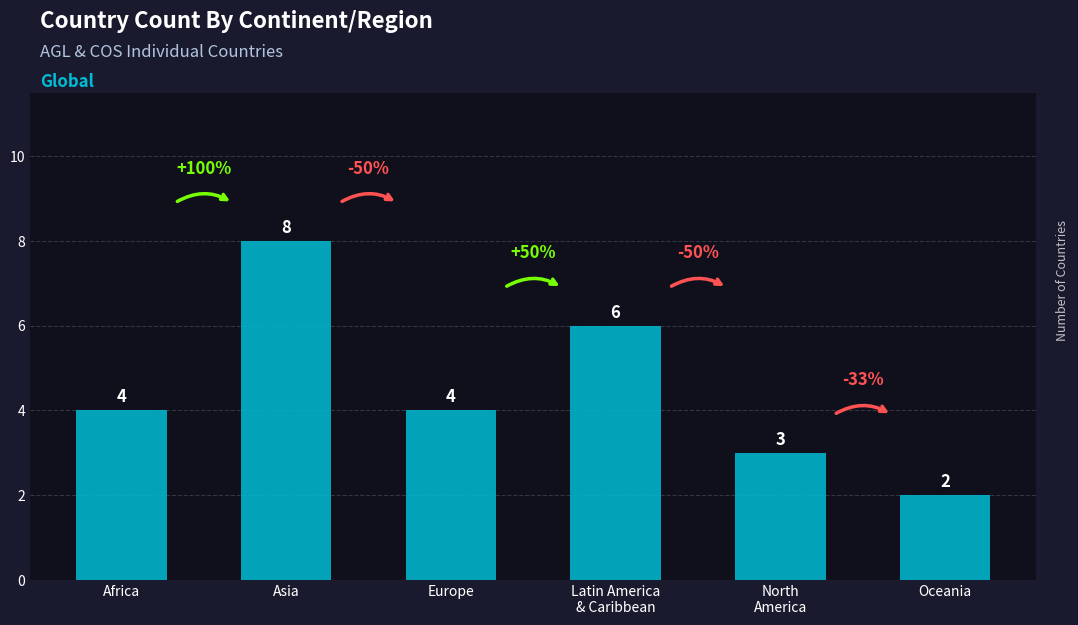

Reading left to right, transcribe all the data shown in this chart.

Africa=4	Asia=8	Europe=4	Latin America
& Caribbean=6	North
America=3	Oceania=2